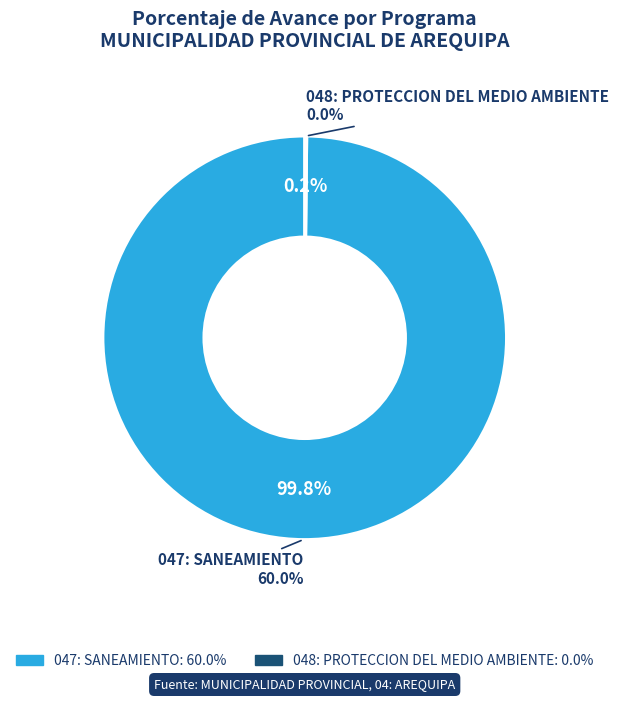

To the nearest percent, what is the difference between the 048: PROTECCION DEL MEDIO AMBIENTE and 047: SANEAMIENTO slice percentages?

100%